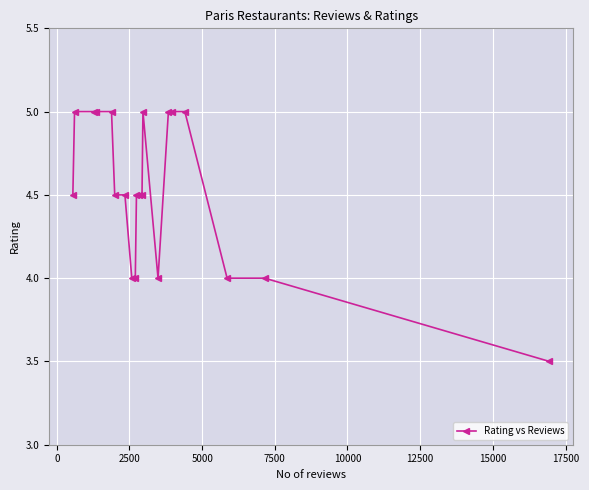

What is the minimum value shown in the chart?

3.5